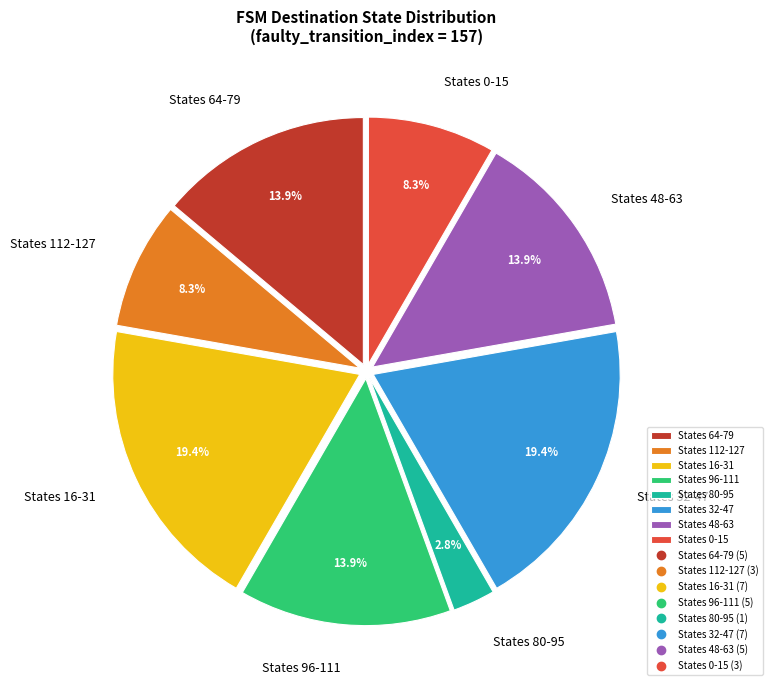

How many segments does this pie chart have?

8